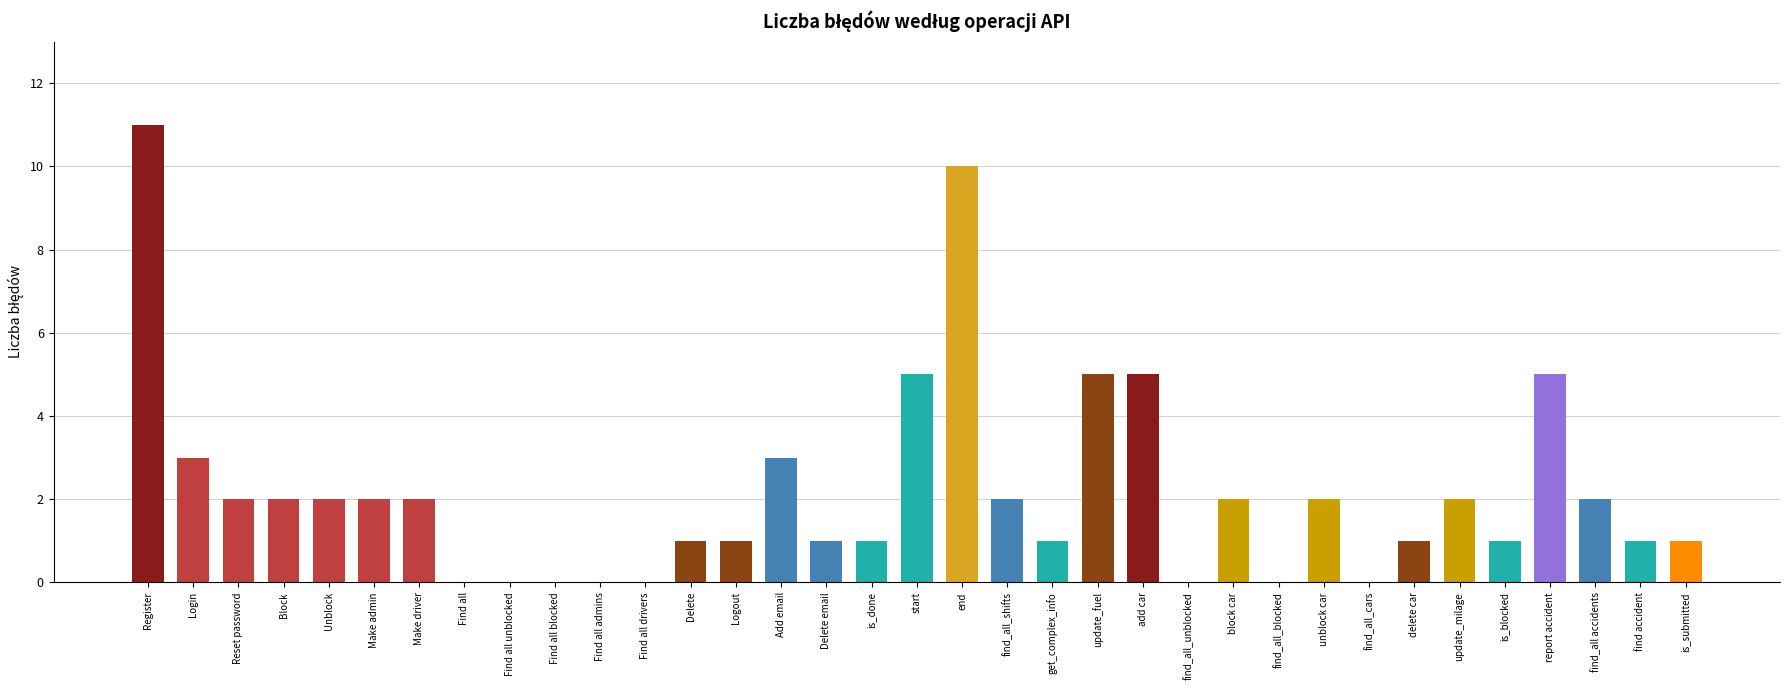

Reading left to right, what are all the values shown in this chart?

11	3	2	2	2	2	2	0	0	0	0	0	1	1	3	1	1	5	10	2	1	5	5	0	2	0	2	0	1	2	1	5	2	1	1